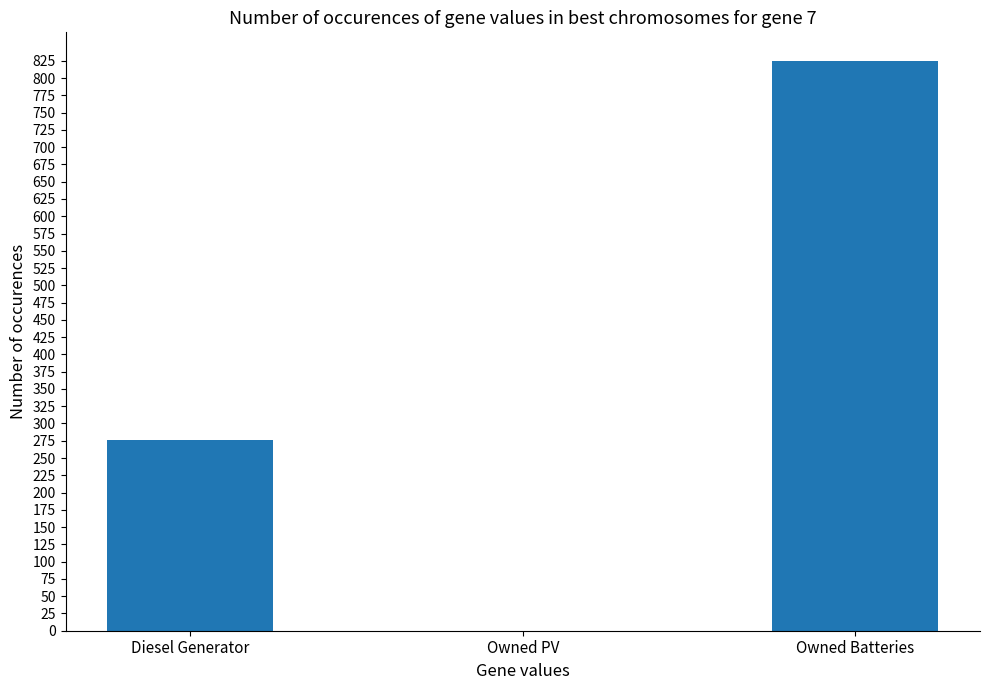

Which has a higher value, Diesel Generator or Owned Batteries?

Owned Batteries